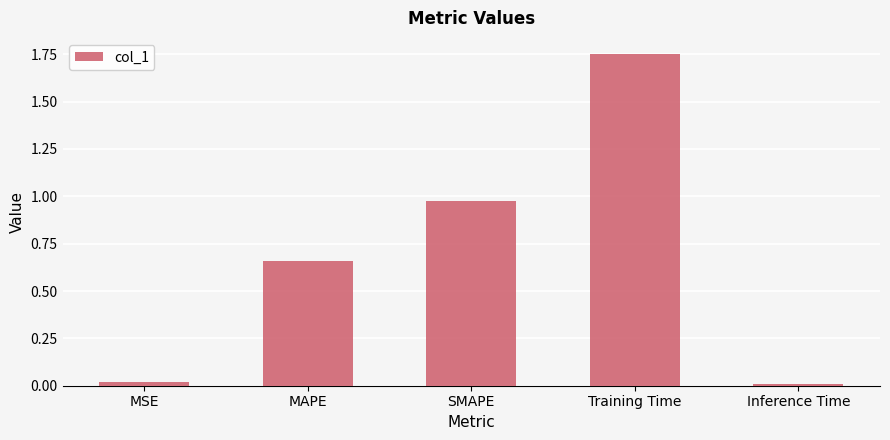

Does the chart contain stacked bars?

No